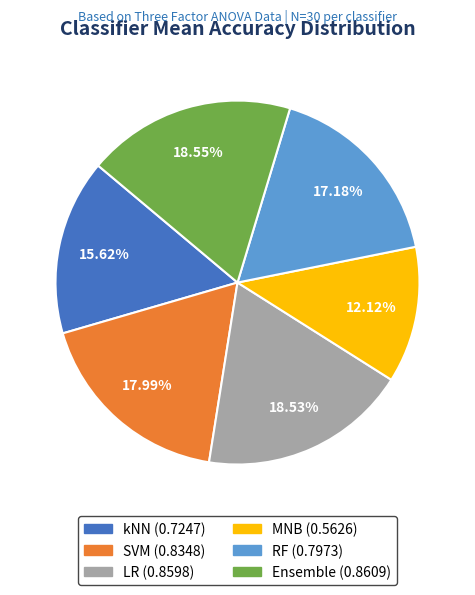

What percentage do RF and kNN together represent?

32.8%